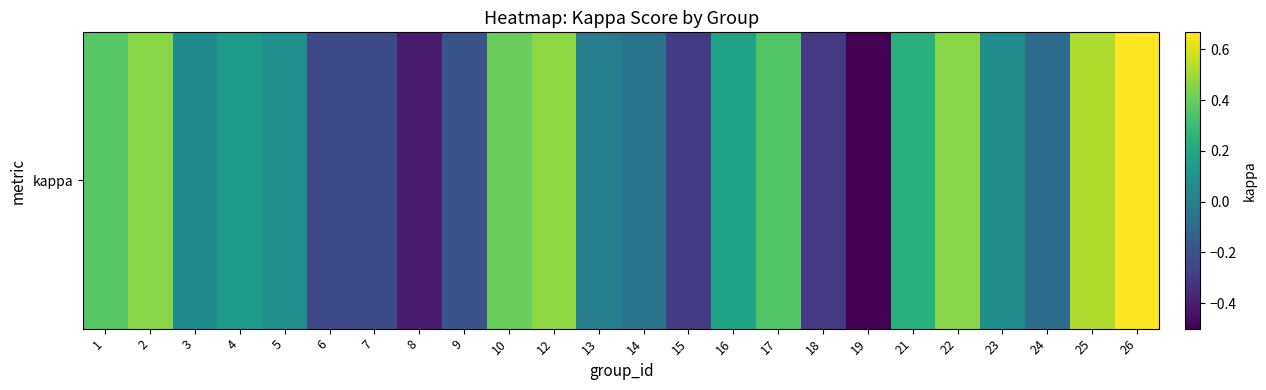

True or false: the data shows -0.1 at 24.

True